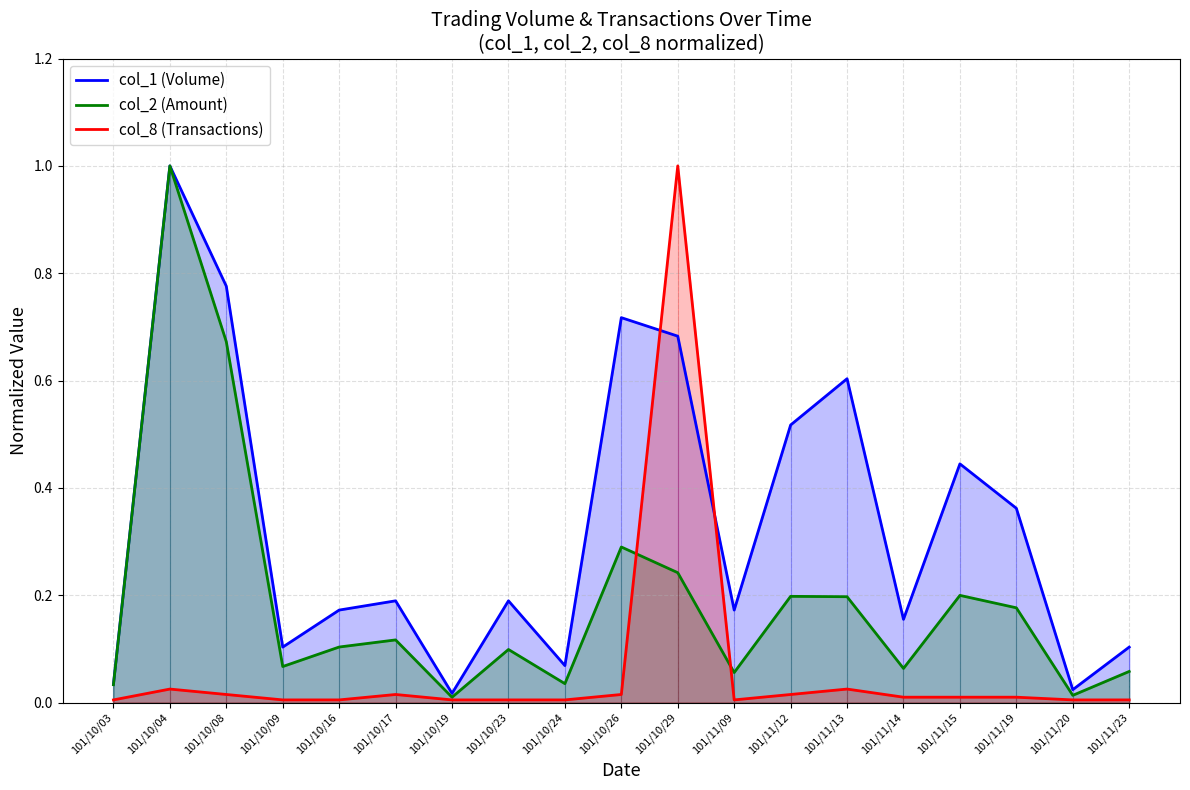

Does the chart display data point markers on the line(s)?

No